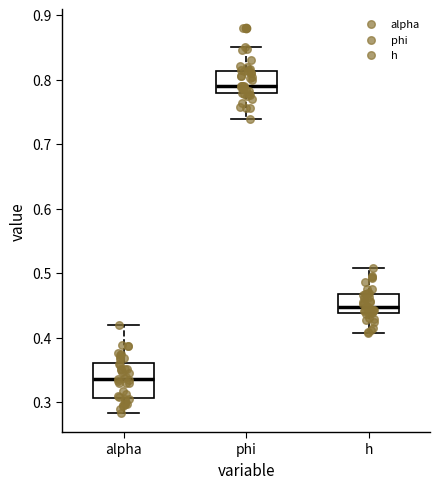

Reading left to right, read every box against the y-axis: the position of its median line, the range the box covers, and the ends of its whiskers. The values are not printed on the chart, so give them approximately, as read against the axis.

alpha: median 0.34, box 0.31 to 0.36, whiskers 0.28 to 0.42
phi: median 0.79, box 0.78 to 0.81, whiskers 0.74 to 0.85
h: median 0.45, box 0.44 to 0.47, whiskers 0.41 to 0.51